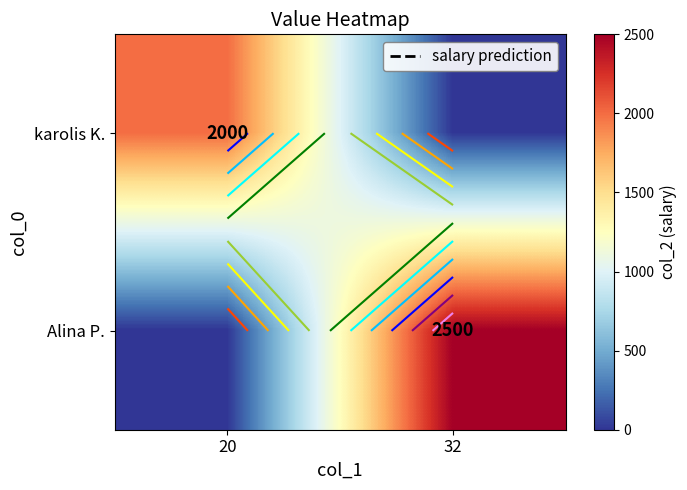

The value of Alina P. at 32 is 2500. True or false?

True